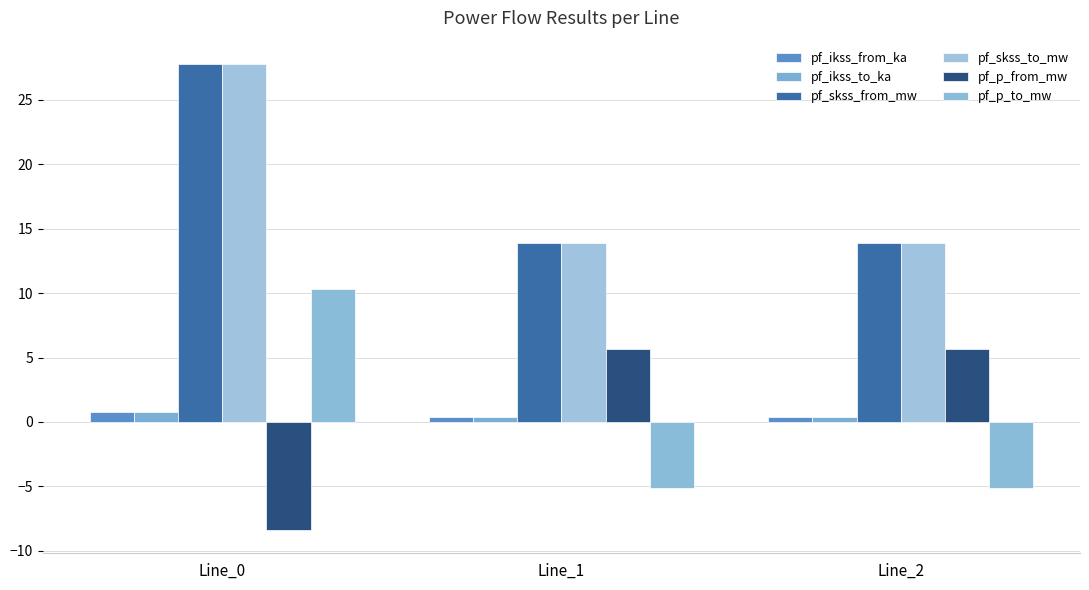

How many categories are shown in the chart?

3